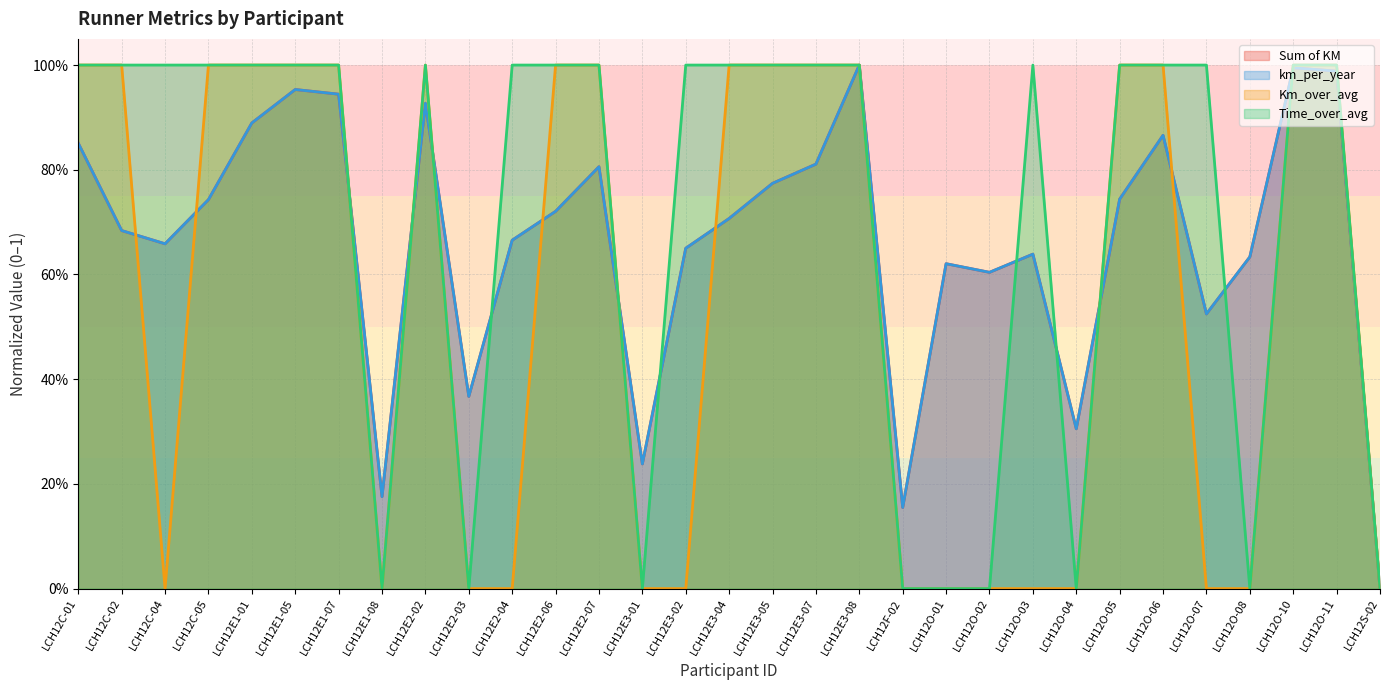

How many values in the Time_over_avg series are below 1?

9